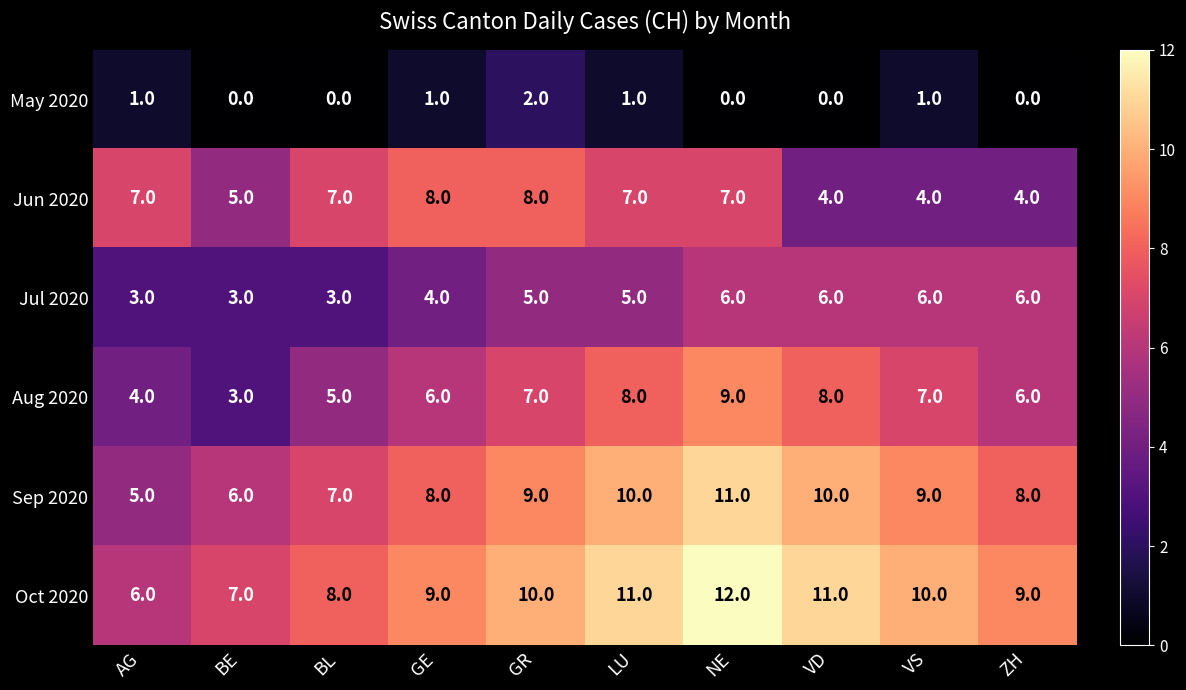

What is the greatest value displayed?

12